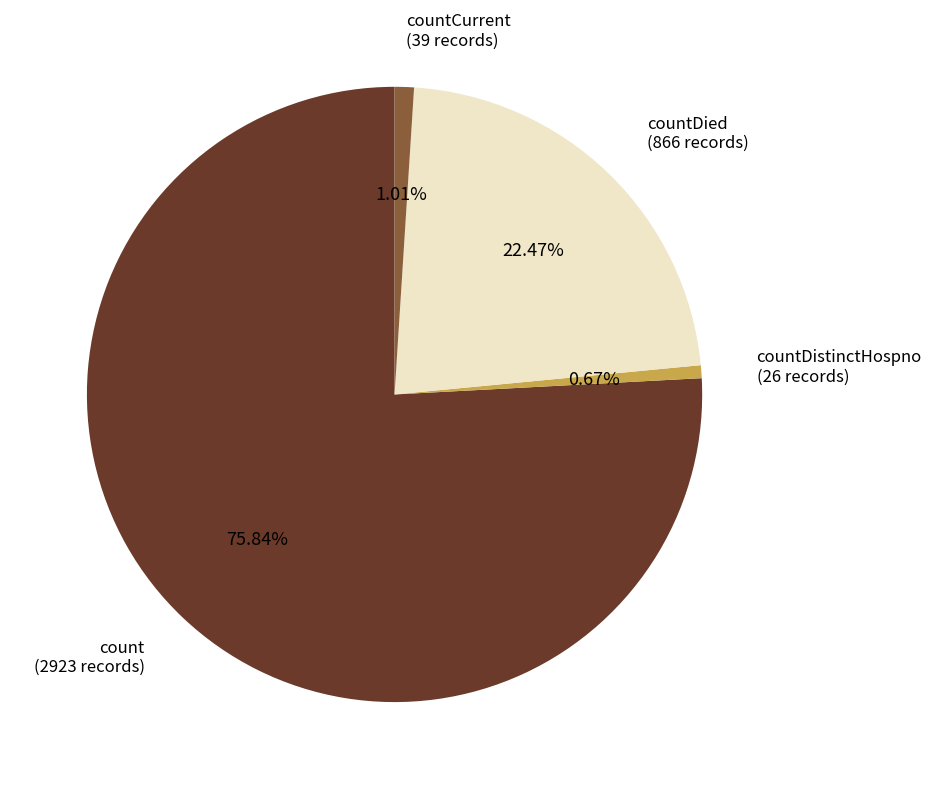

Count the number of slices in the pie.

4